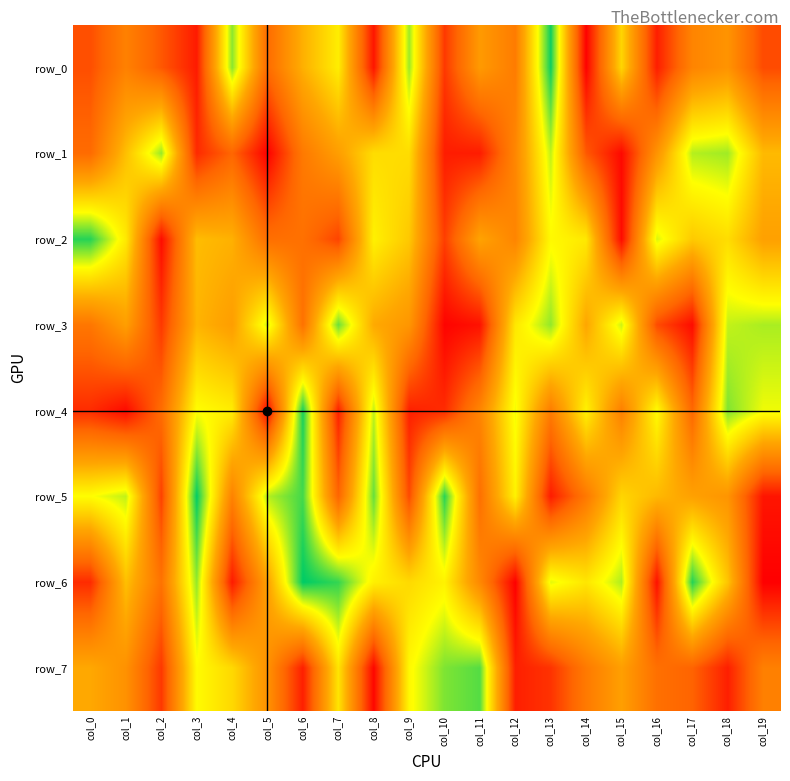

Read the row_5 value at col_17, to the nearest 50.

481800